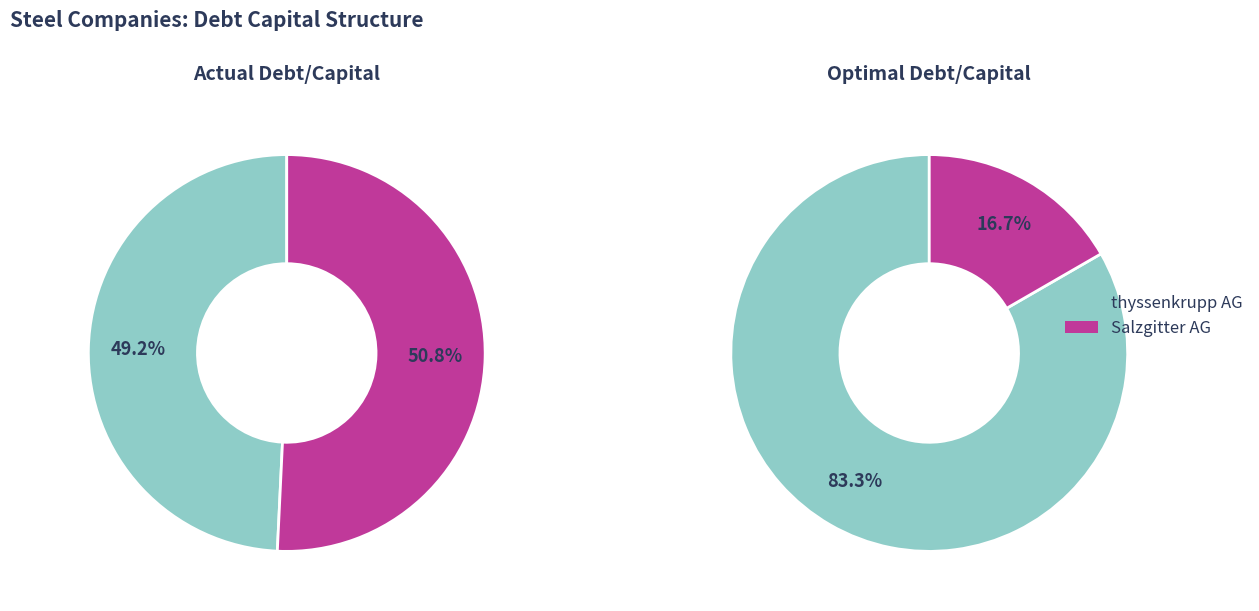

To the nearest percent, what portion does Salzgitter AG (XTRA:SZG) represent?

51%